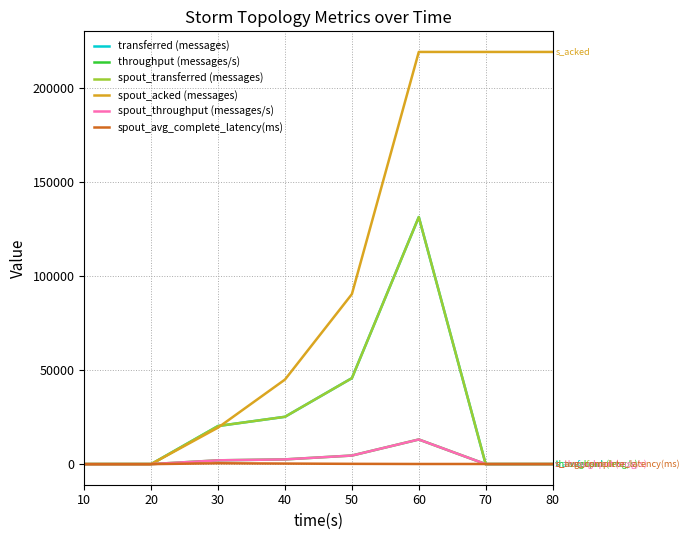

True or false: spout_acked (messages) has more than 2 points higher than both neighbors.

False